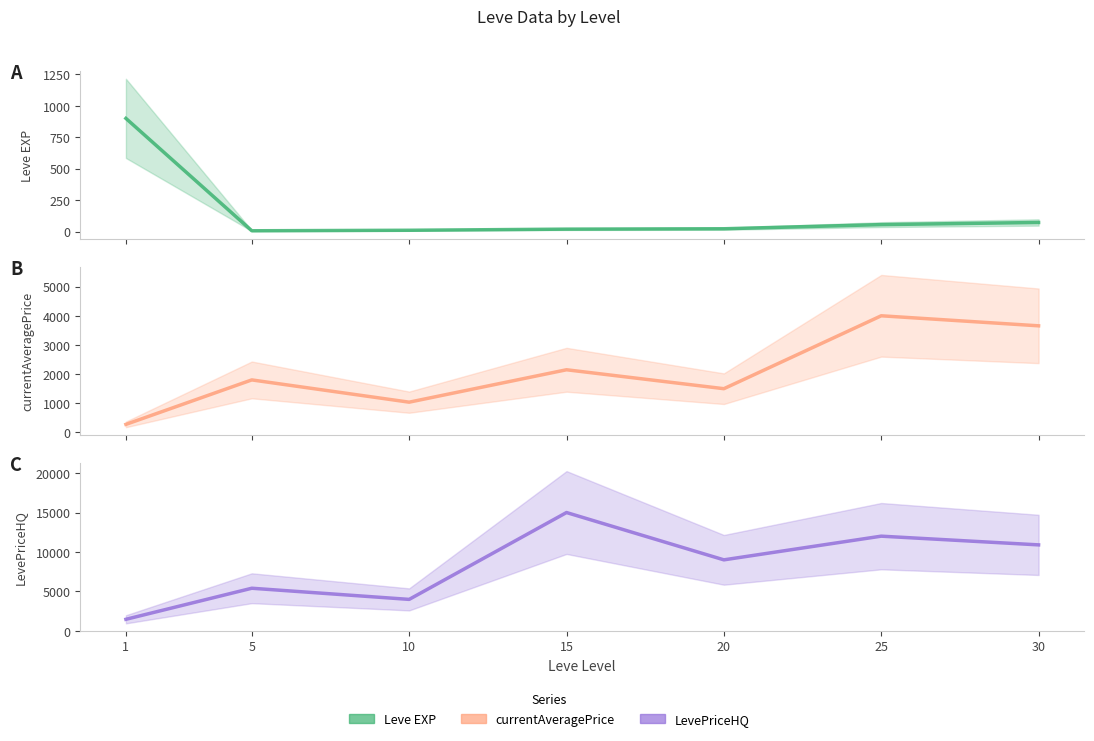

What is the smallest value displayed?

6.0